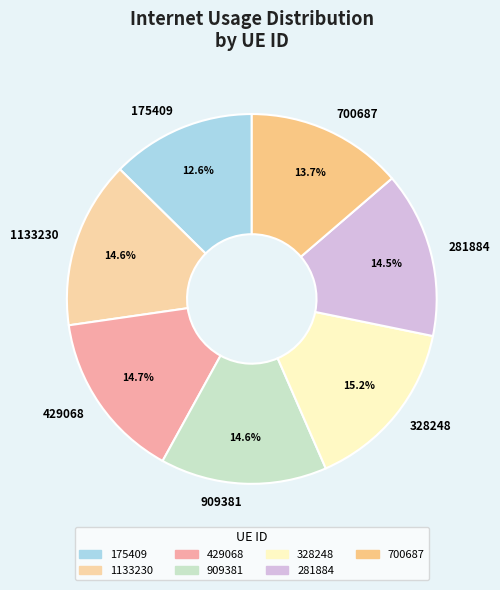

To the nearest percent, what portion does 328248 represent?

15%